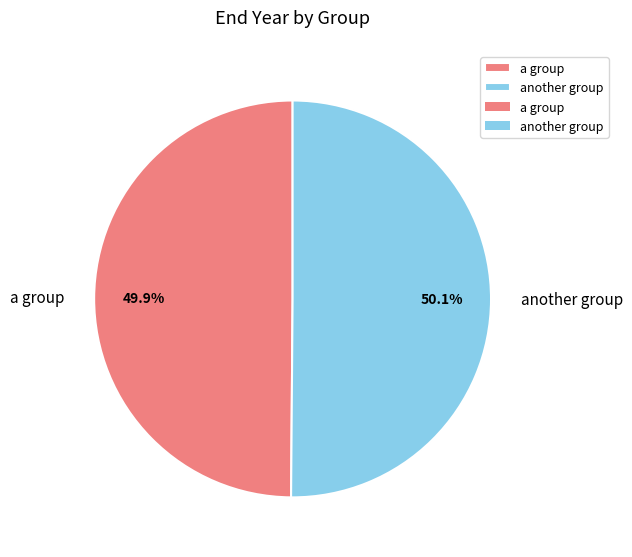

To the nearest percent, what percentage of the pie is a group?

50%